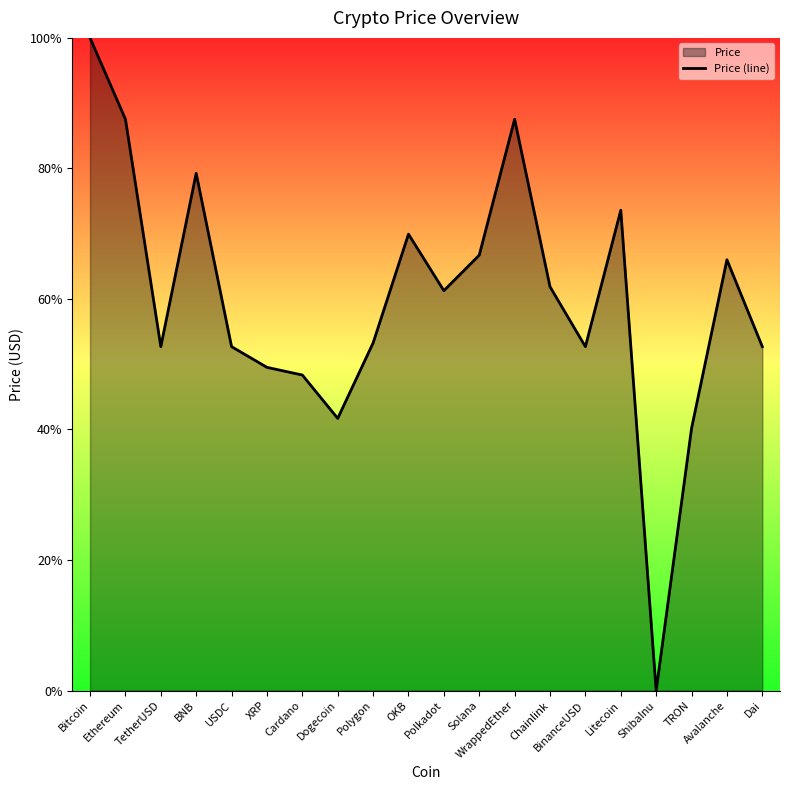

How many categories are shown in the chart?

20